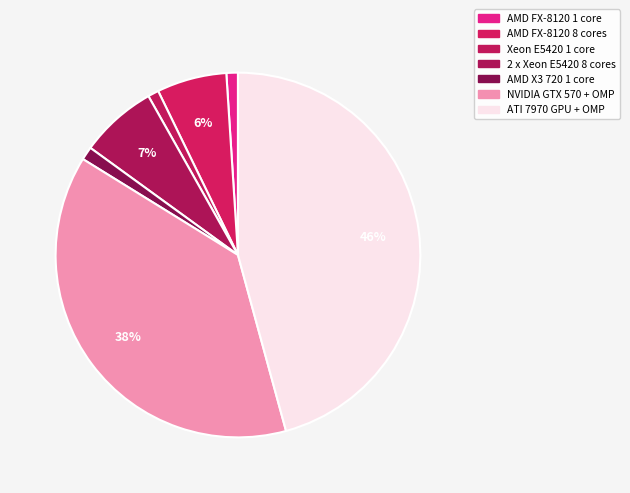

Rank the categories by value from highest to lowest.

ATI 7970 GPU + OMP, NVIDIA GTX 570 + OMP, 2 x Xeon E5420 8 cores, AMD FX-8120 8 cores, AMD X3 720 1 core, AMD FX-8120 1 core, Xeon E5420 1 core